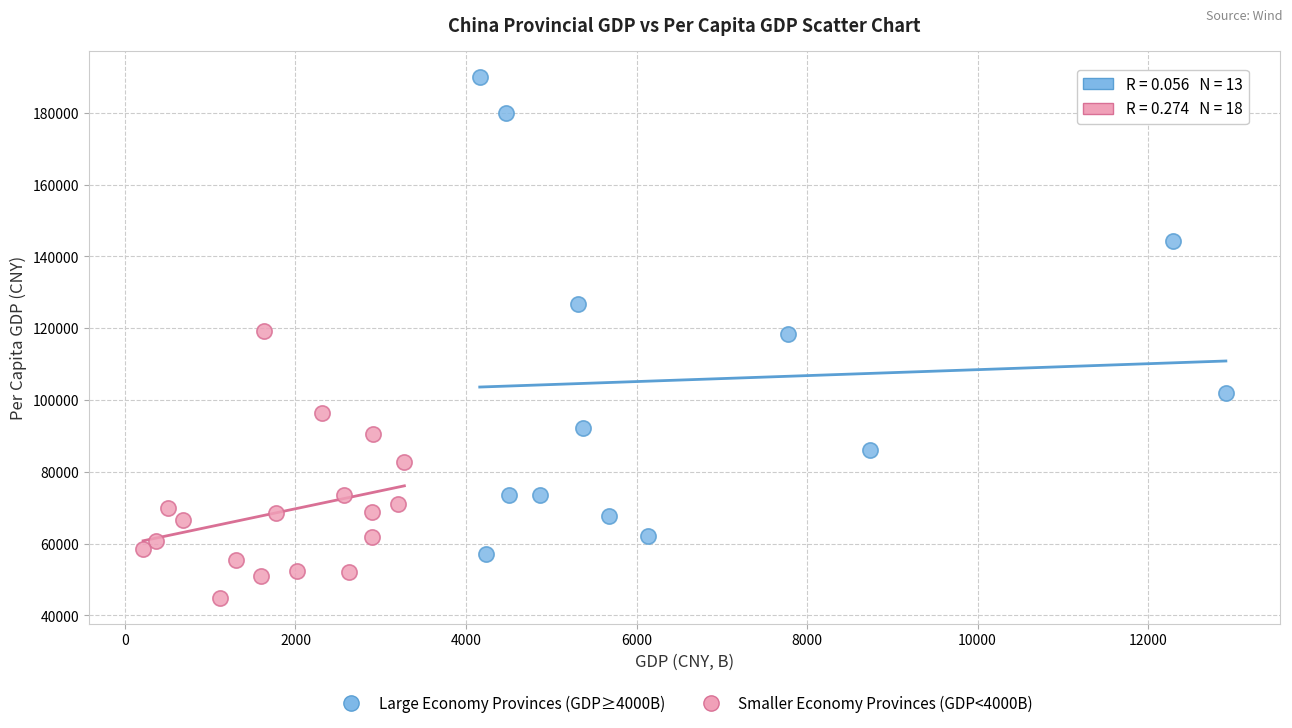

What are all the series names shown in the legend?

Large Economy Provinces (GDP≥4000B), Smaller Economy Provinces (GDP<4000B)